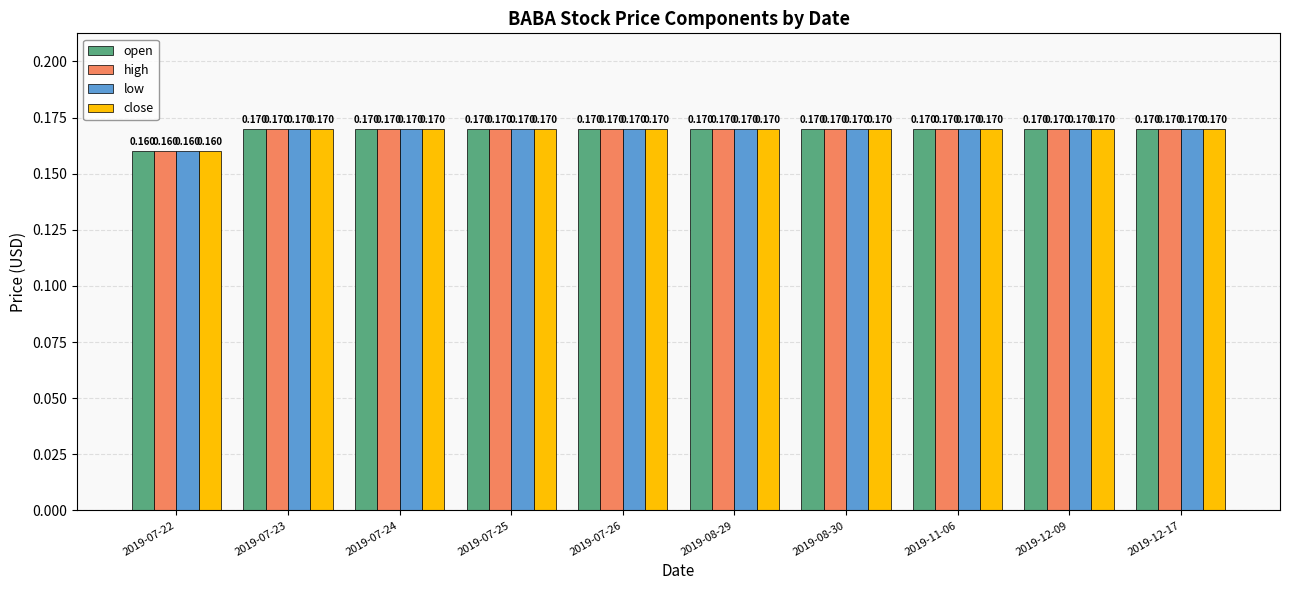

Reading left to right, extract all data points from this chart.

open: 2019-07-22=0.2	2019-07-23=0.2	2019-07-24=0.2	2019-07-25=0.2	2019-07-26=0.2	2019-08-29=0.2	2019-08-30=0.2	2019-11-06=0.2	2019-12-09=0.2	2019-12-17=0.2
high: 2019-07-22=0.2	2019-07-23=0.2	2019-07-24=0.2	2019-07-25=0.2	2019-07-26=0.2	2019-08-29=0.2	2019-08-30=0.2	2019-11-06=0.2	2019-12-09=0.2	2019-12-17=0.2
low: 2019-07-22=0.2	2019-07-23=0.2	2019-07-24=0.2	2019-07-25=0.2	2019-07-26=0.2	2019-08-29=0.2	2019-08-30=0.2	2019-11-06=0.2	2019-12-09=0.2	2019-12-17=0.2
close: 2019-07-22=0.2	2019-07-23=0.2	2019-07-24=0.2	2019-07-25=0.2	2019-07-26=0.2	2019-08-29=0.2	2019-08-30=0.2	2019-11-06=0.2	2019-12-09=0.2	2019-12-17=0.2